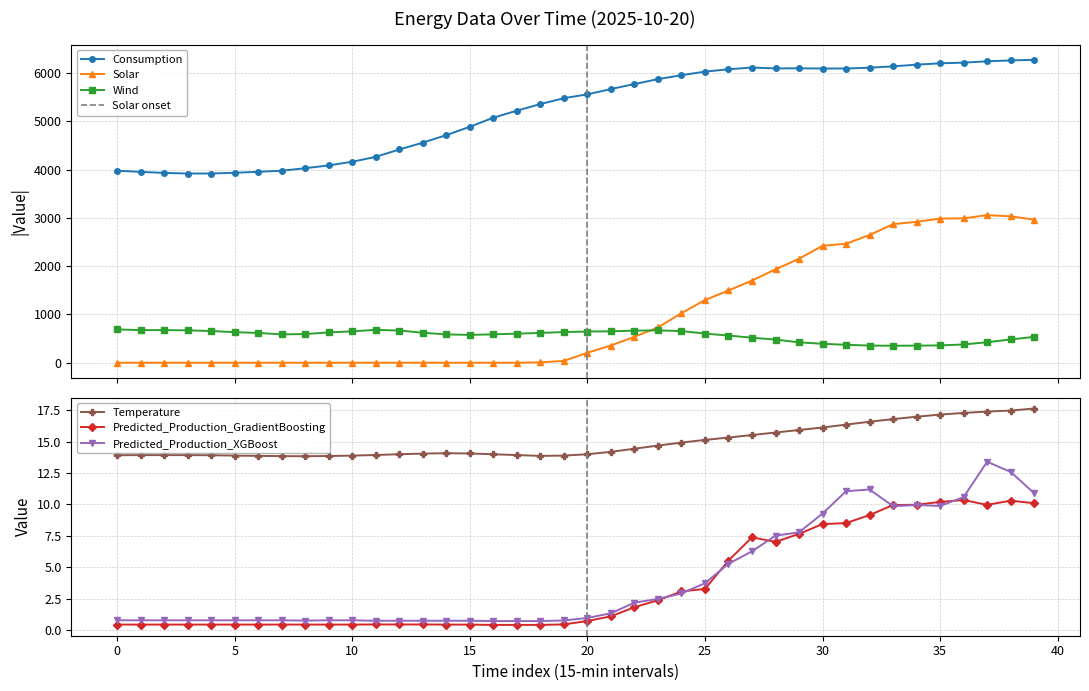

Reading left to right, what are all the values shown in this chart?

Consumption: 3980.2	3955.6	3934.2	3921.8	3921.9	3936.9	3957.9	3979.1	4031.6	4089.7	4165.8	4266.8	4419.9	4561.7	4717.4	4890.1	5079.1	5223.9	5361.6	5483.1	5563.0	5672.5	5776.2	5877.8	5959.9	6033.0	6082.2	6118.6	6099.7	6102.5	6098.1	6098.2	6114.6	6142.9	6177.3	6206.3	6219.5	6247.4	6265.8	6278.0
Wind: 689.7	676.8	676.3	671.5	656.9	633.5	617.2	587.6	594.3	628.1	651.0	681.4	667.6	621.5	586.5	577.6	587.8	602.9	617.3	635.5	646.6	650.9	665.3	670.4	656.6	604.4	563.0	518.4	479.4	423.0	392.1	371.7	355.2	352.0	353.8	359.0	378.7	424.3	482.5	536.2
Solar: 0.0	0.0	0.0	0.0	0.0	0.0	0.0	0.0	0.0	0.0	0.0	0.0	0.0	0.0	0.0	0.0	0.0	0.0	7.7	38.7	206.5	356.8	536.7	732.6	1026.4	1299.7	1497.2	1702.8	1935.8	2154.8	2423.8	2465.9	2647.2	2872.1	2920.1	2987.8	2991.9	3059.1	3034.3	2965.4
Predicted_Production_GradientBoosting: 0.4	0.4	0.4	0.4	0.4	0.4	0.4	0.4	0.4	0.4	0.4	0.4	0.4	0.4	0.4	0.4	0.4	0.4	0.4	0.4	0.7	1.1	1.8	2.4	3.1	3.3	5.5	7.4	7.0	7.7	8.4	8.5	9.2	10.0	10.0	10.2	10.3	10.0	10.3	10.1
Predicted_Production_XGBoost: 0.8	0.8	0.8	0.8	0.8	0.8	0.8	0.8	0.7	0.8	0.8	0.7	0.7	0.7	0.7	0.7	0.7	0.7	0.7	0.8	1.0	1.3	2.2	2.5	2.9	3.7	5.3	6.3	7.5	7.8	9.3	11.1	11.2	9.9	10.0	9.9	10.6	13.4	12.6	10.9
Temperature: 13.9	13.9	13.9	13.9	13.9	13.9	13.9	13.8	13.8	13.9	13.9	13.9	14.0	14.1	14.1	14.1	14.0	13.9	13.9	13.9	14.0	14.2	14.4	14.7	14.9	15.1	15.3	15.5	15.7	15.9	16.1	16.4	16.6	16.8	17.0	17.2	17.3	17.4	17.5	17.6